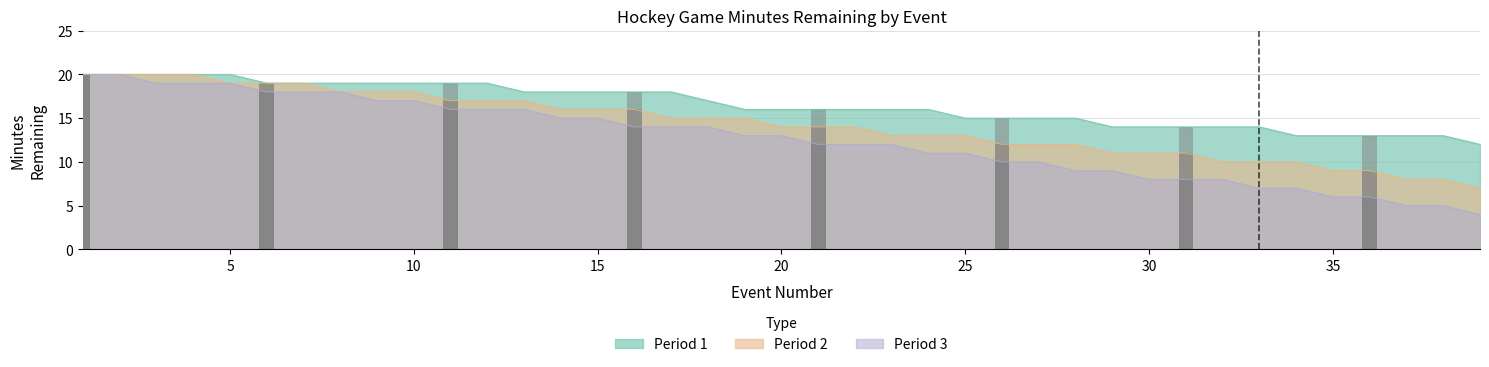

At which category is the sum across all series the highest?

1